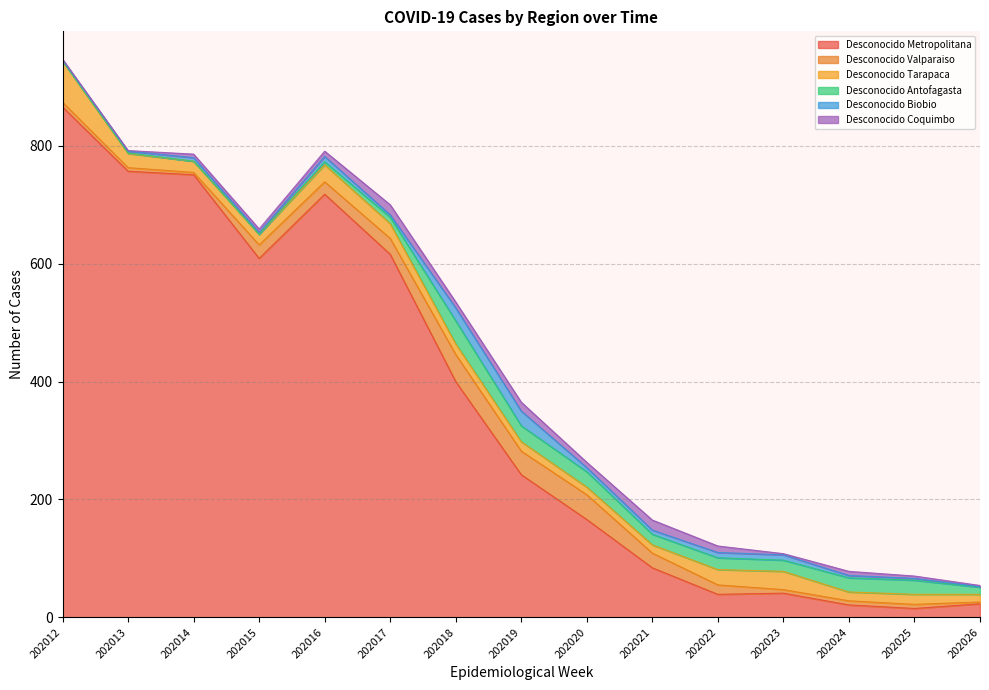

Between 202016 and 202012, which is larger?

202012